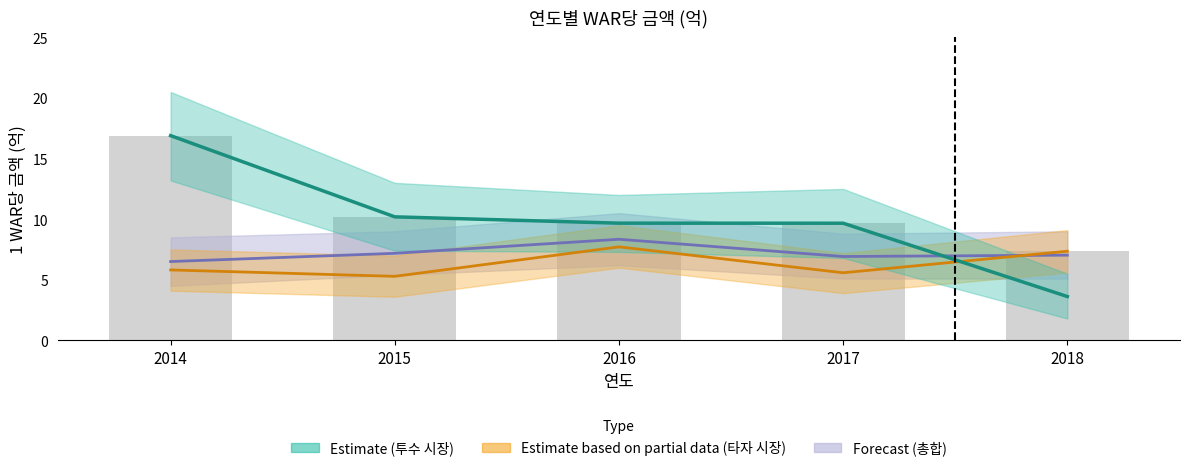

List the series in order of their overall mean, lowest first.

타자 시장 금액, 총합, 투수 시장 금액